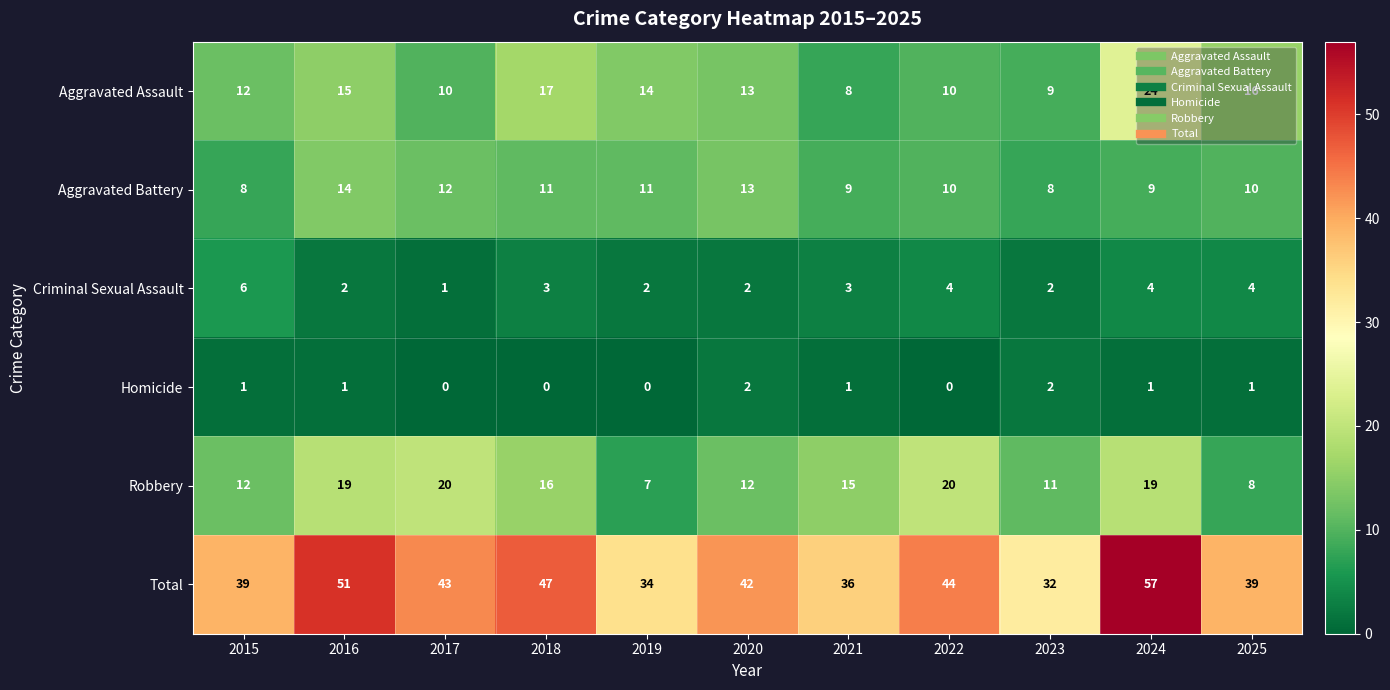

The Total series shows 39 at 2015. True or false?

True